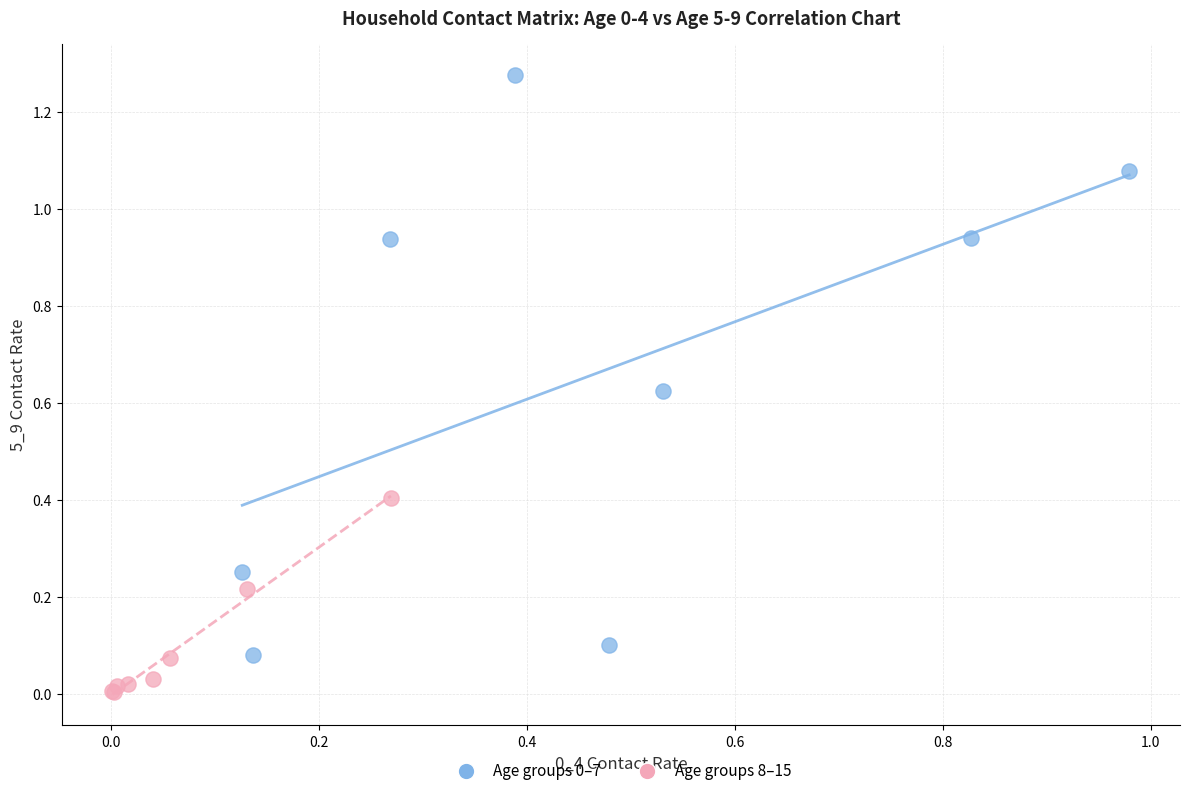

Which series contains the lowest Y value?

Age groups 8–15